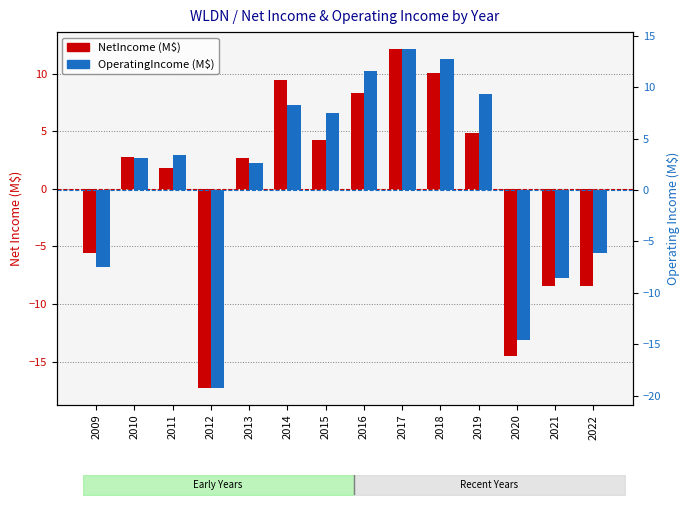

True or false: NetIncome (M$) has a value of 12.1 at 2017.

True